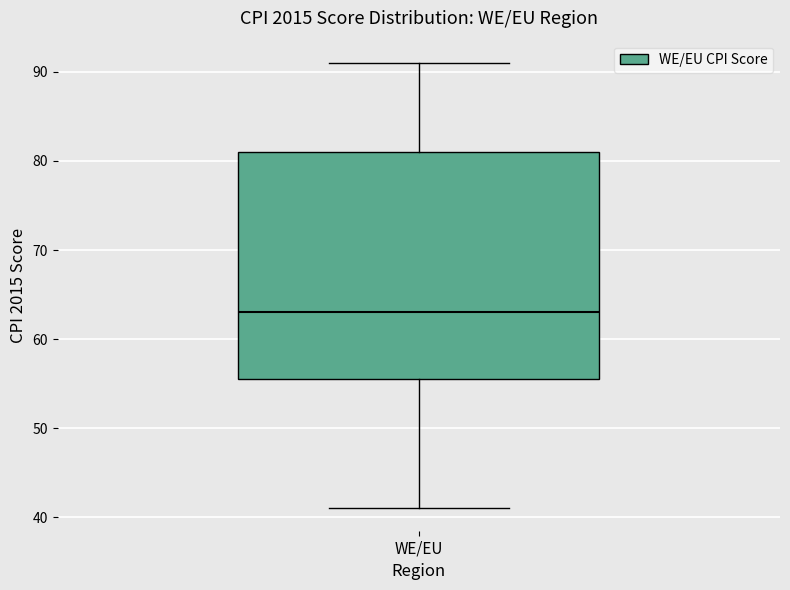

Where is the lower edge of the box for WE/EU on the y-axis? The values are not printed on the chart, so give them approximately, as read against the axis.

56